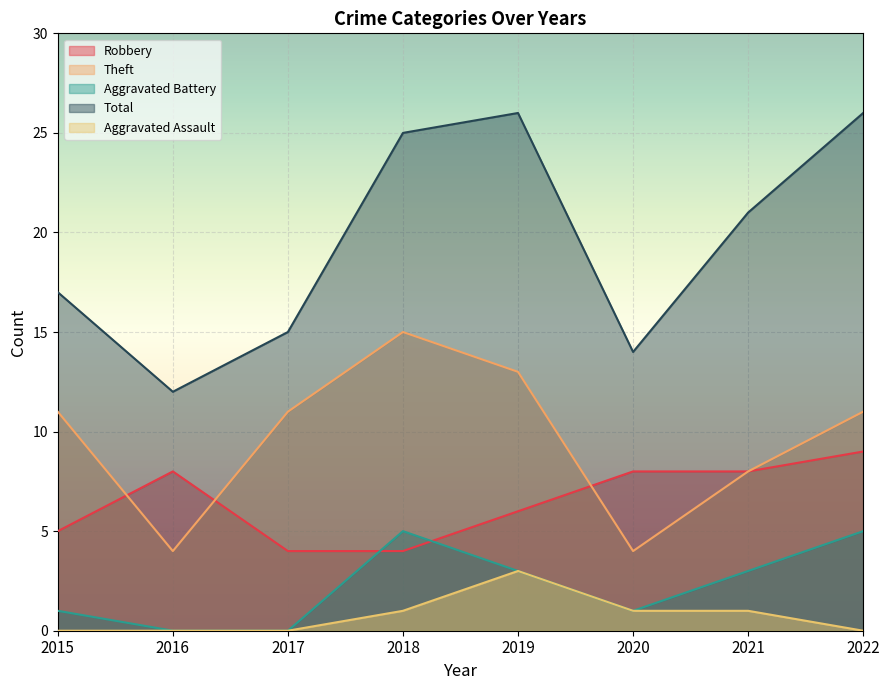

What is the lowest value of the Total series?

12